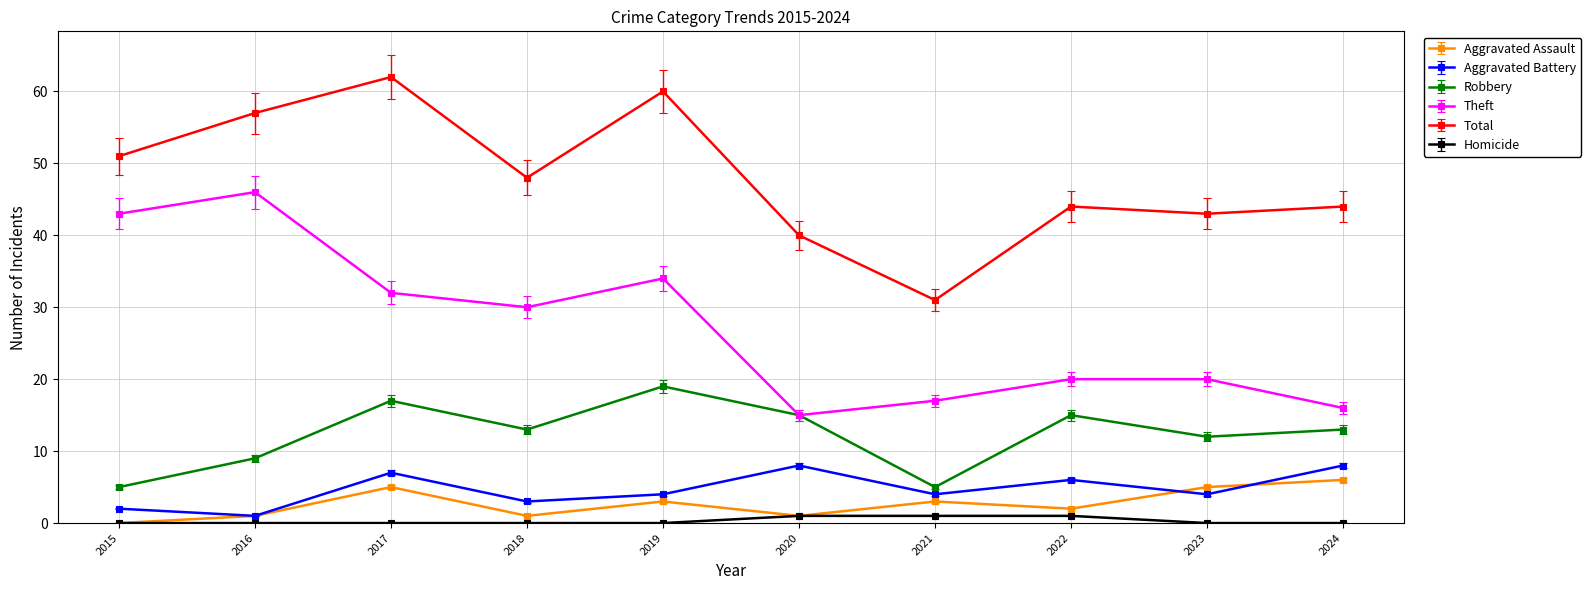

How many distinct data groups are displayed?

6